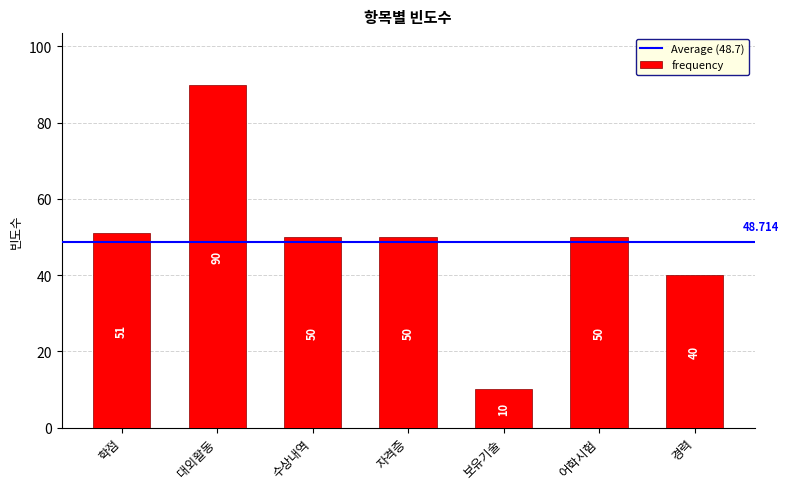

What is the approximate value at 보유기술, to the nearest 10?

10